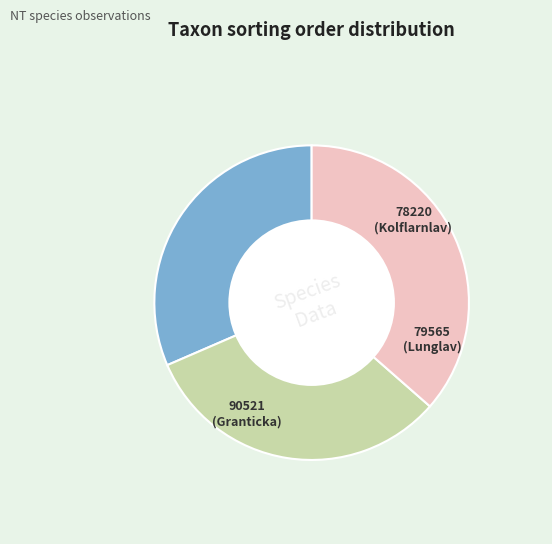

To the nearest percent, what is the difference between the largest and smallest slice percentages?

5%